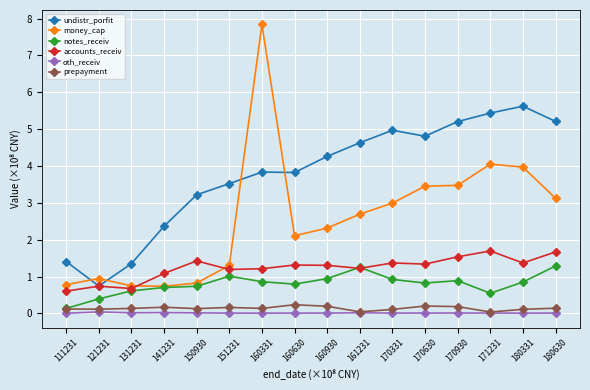

What is the maximum value shown in the chart?

7.8